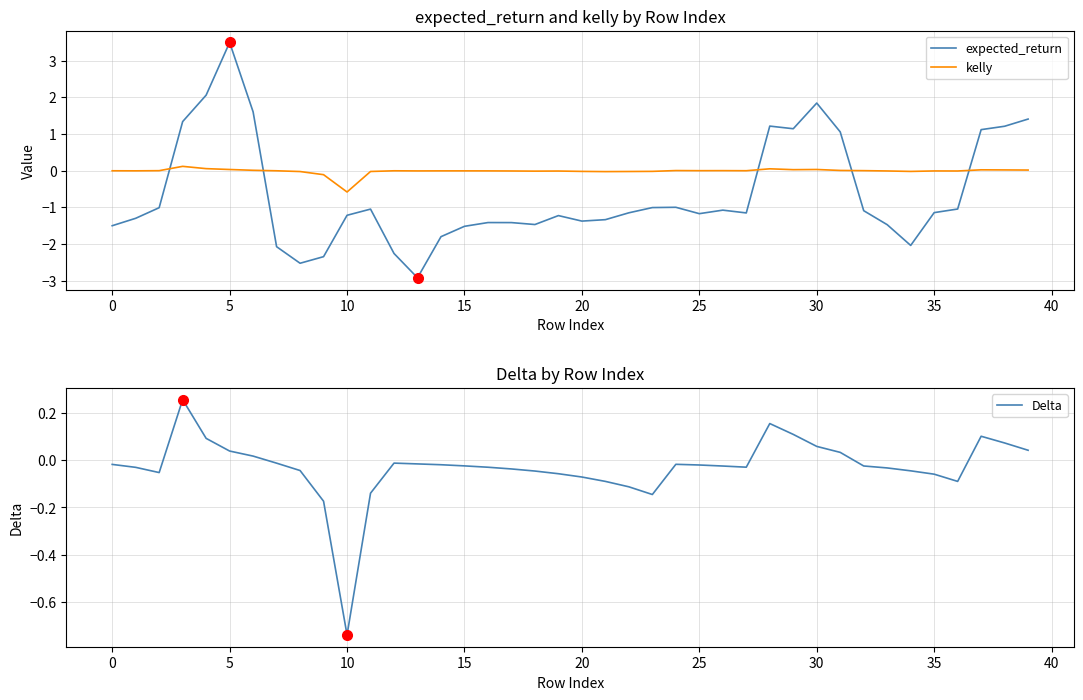

Which category has the lowest value in the kelly series?

10